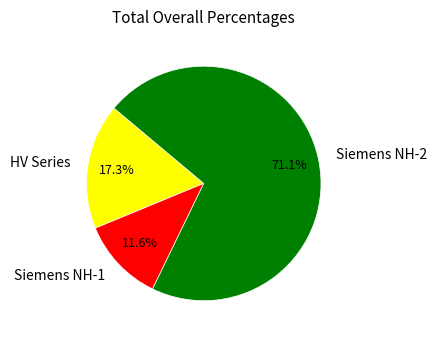

How many slices are in this pie chart?

3